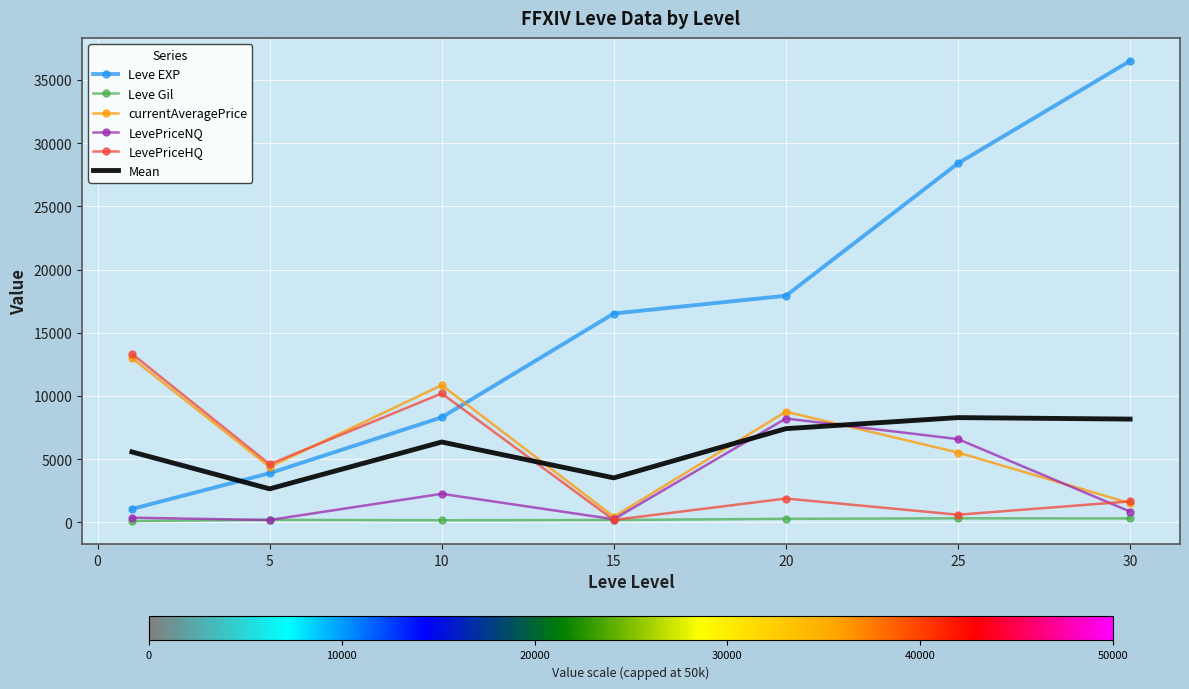

Which series ends up on top after the final intersection of Mean and LevePriceNQ?

Mean